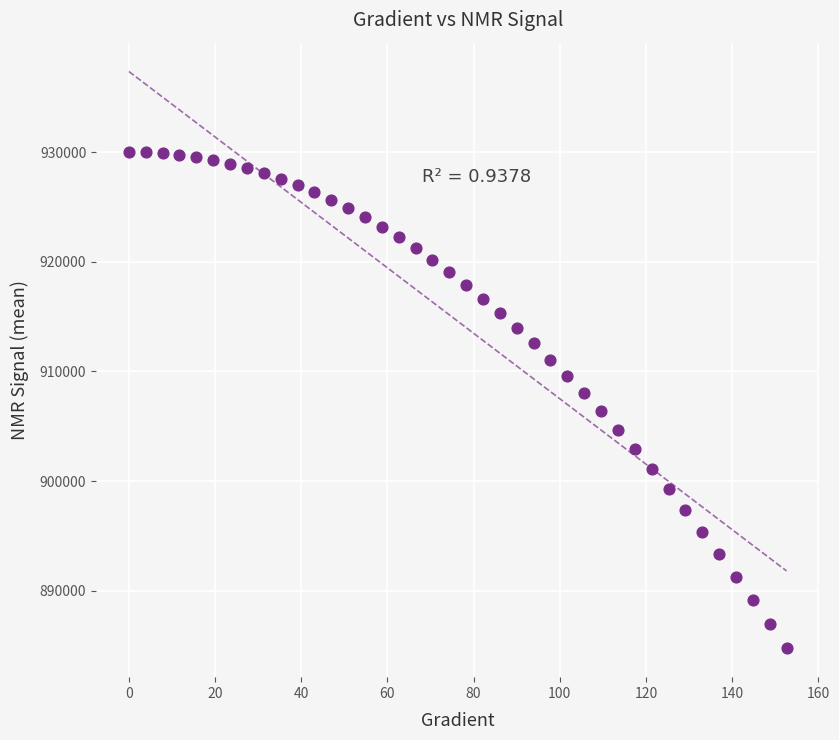

What is the range of X values (max minus min)?

152.6